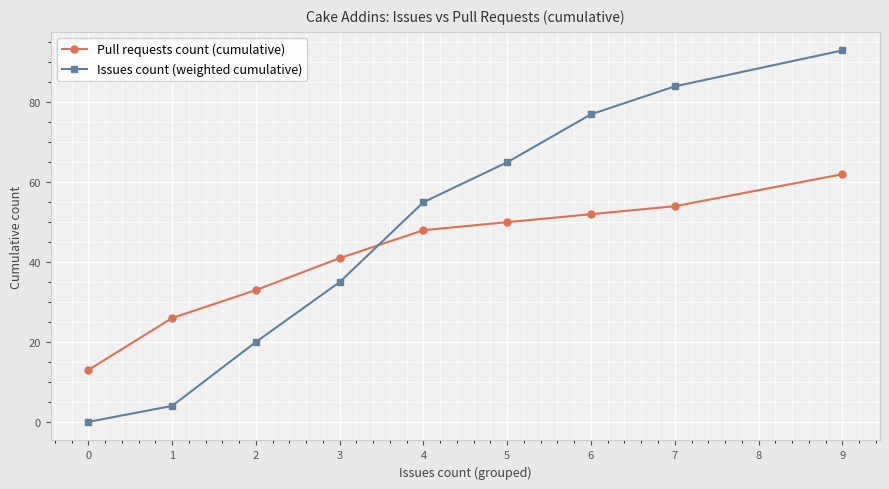

List the series in order of their overall mean, highest first.

Issues count (weighted cumulative), Pull requests count (cumulative)